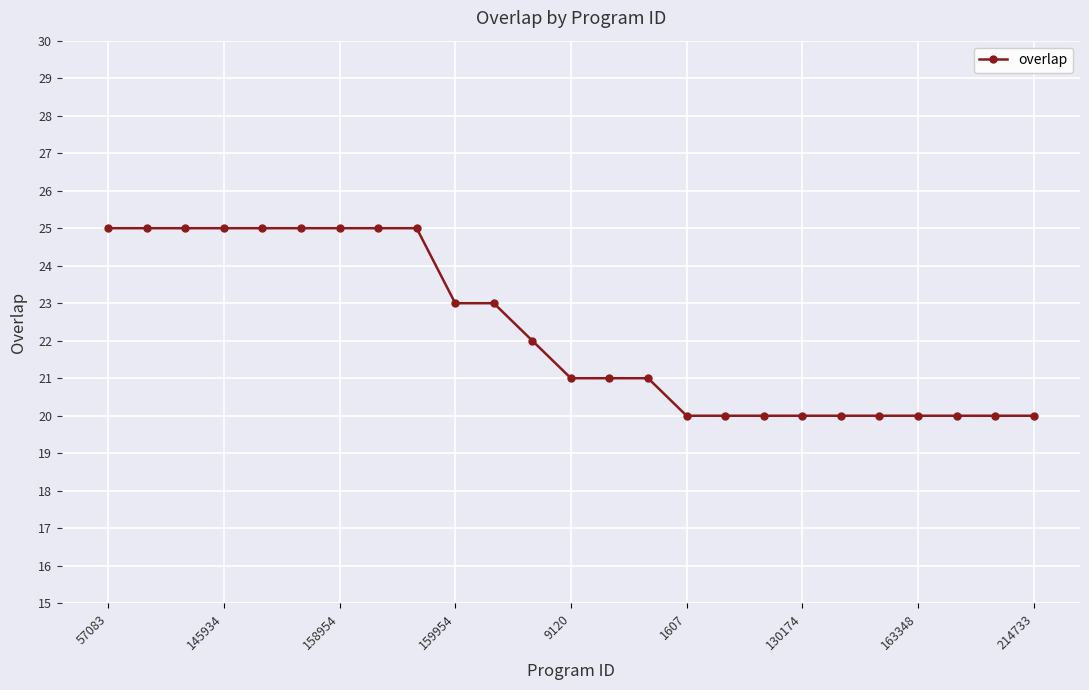

What is the greatest value displayed?

25